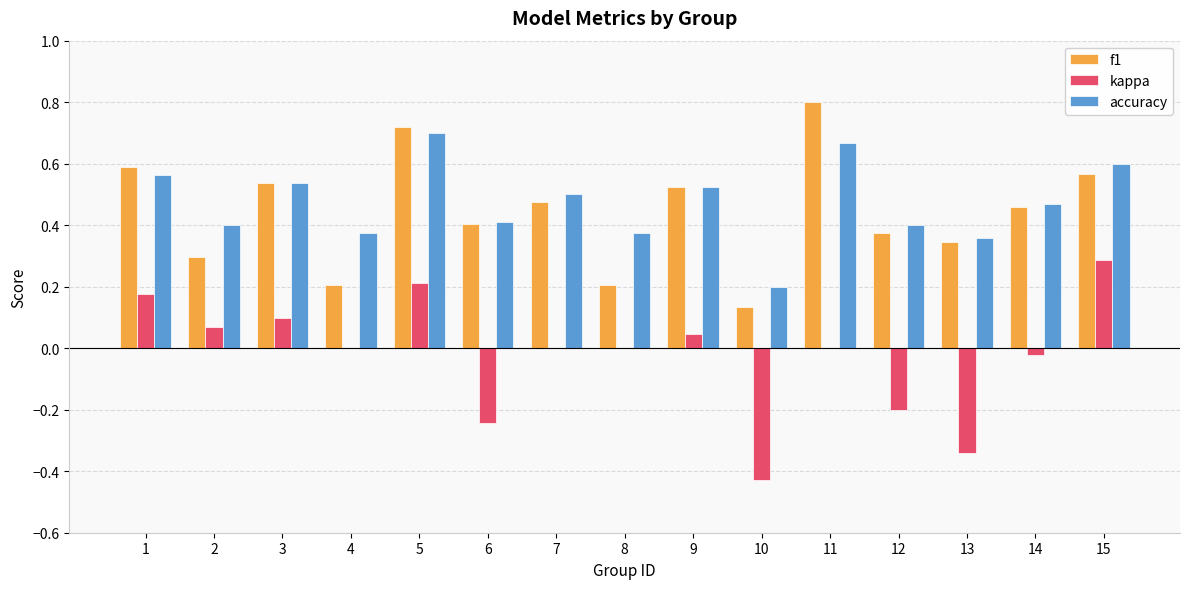

At which category is the sum across all series the highest?

5